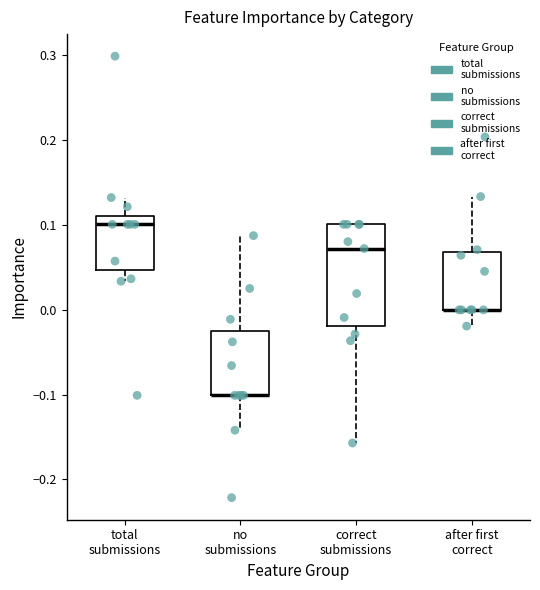

Where does the lower whisker of the box for no submissions end on the y-axis? The values are not printed on the chart, so give them approximately, as read against the axis.

-0.14